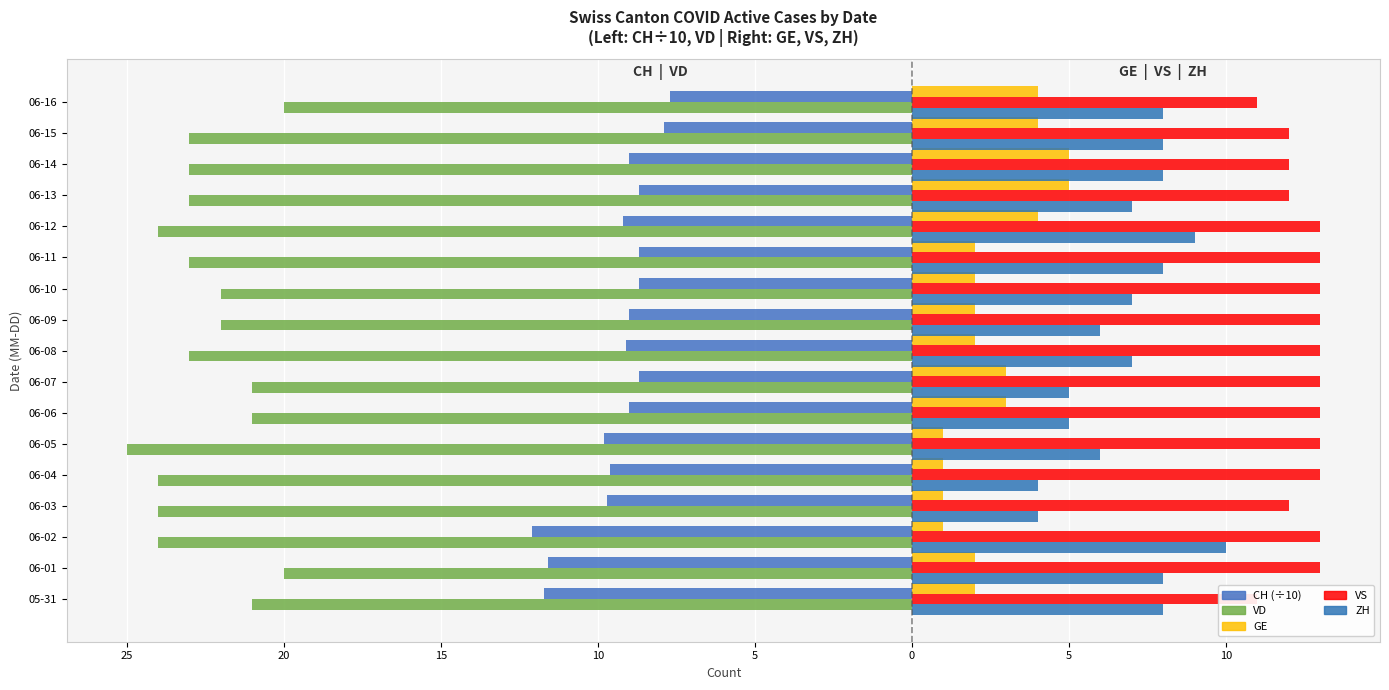

What is the sum of all GE values?

44.0